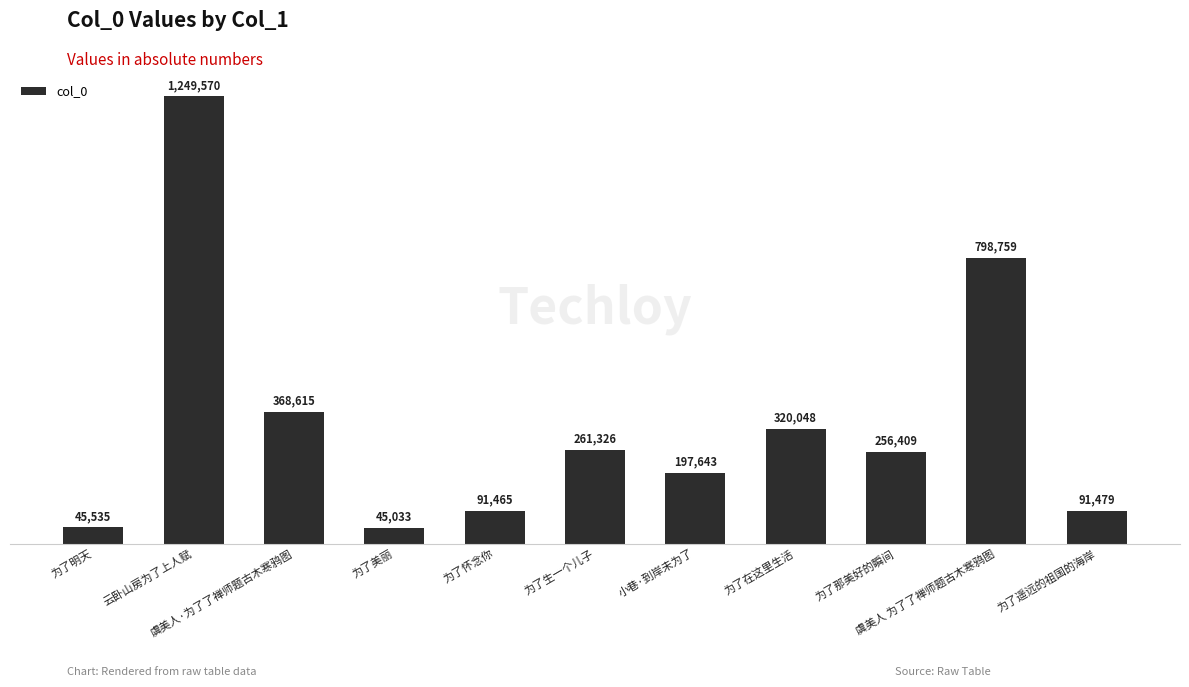

What position from the left is 为了生一个儿子?

6